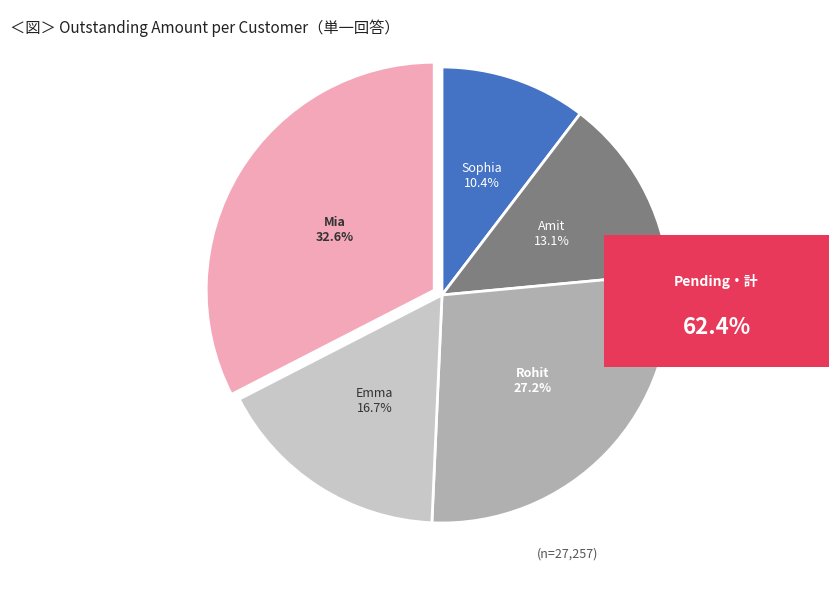

Which has a higher value, Emma or Mia?

Mia